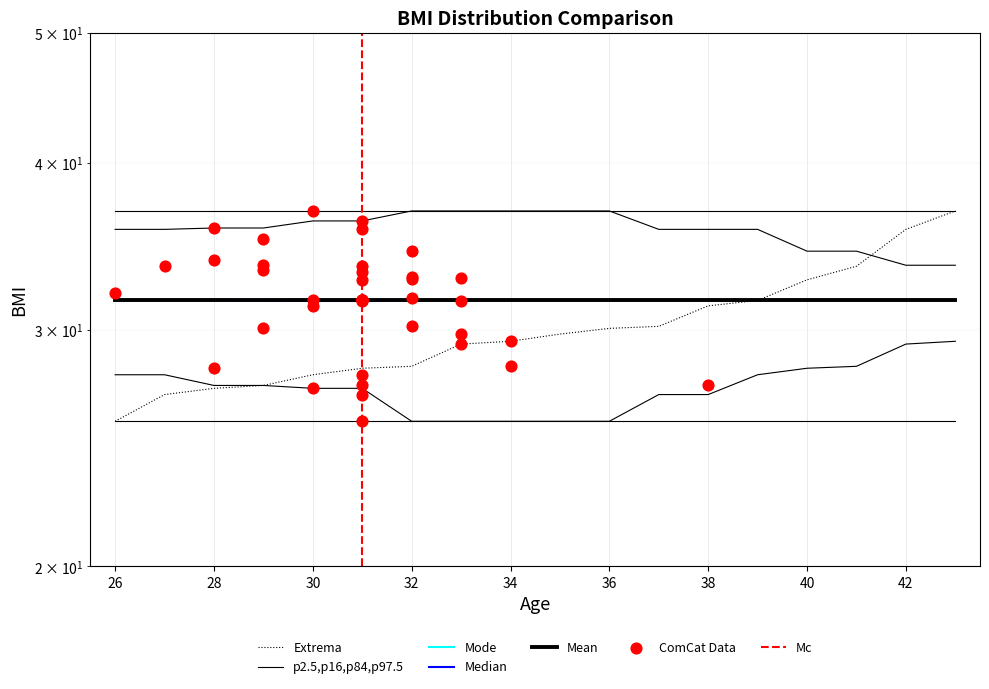

Which series has the largest Y range (max minus min)?

extrema_BMI